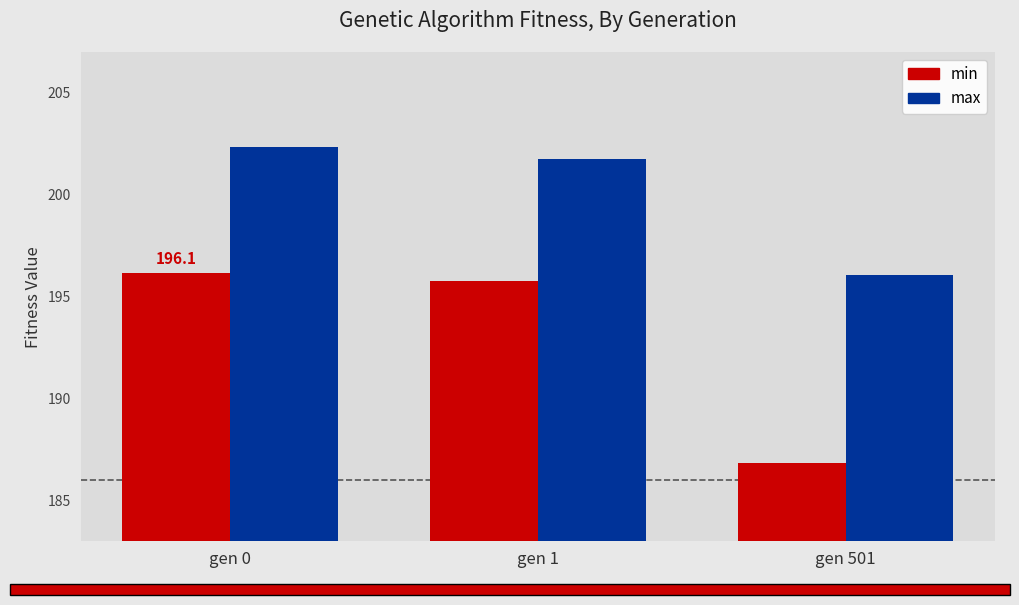

What value does the max series have at gen 501?

196.1